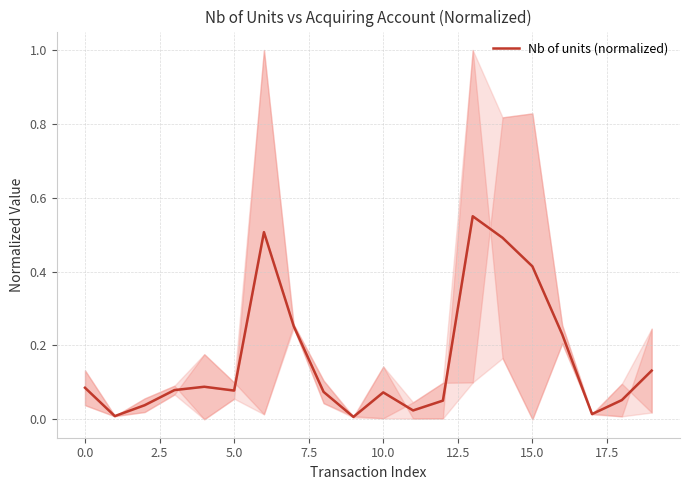

What is the maximum value shown in the chart?

0.5